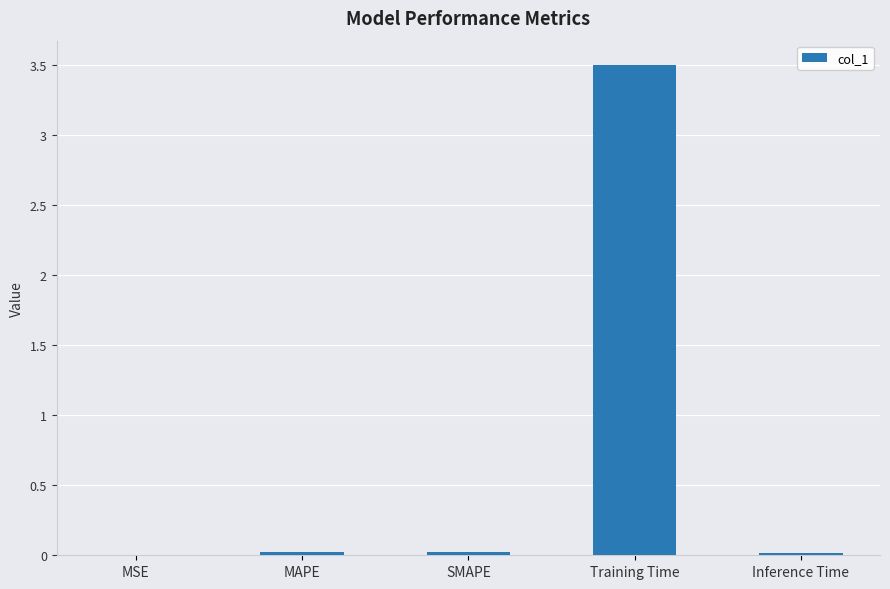

What is the approximate value at Training Time?

3.5